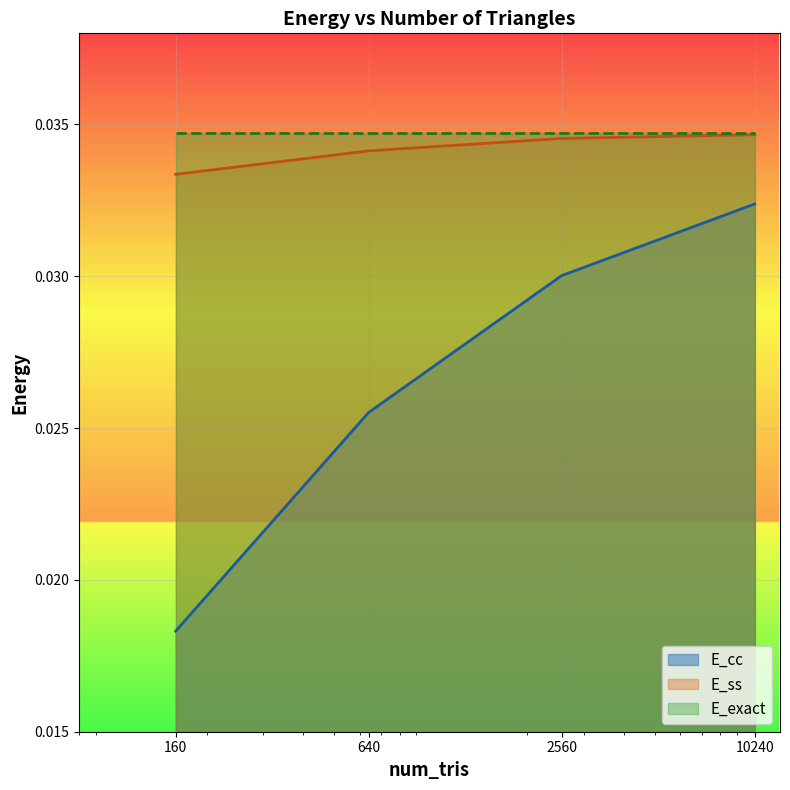

Is it true that E_ss equals 0.0 at 10240?

False